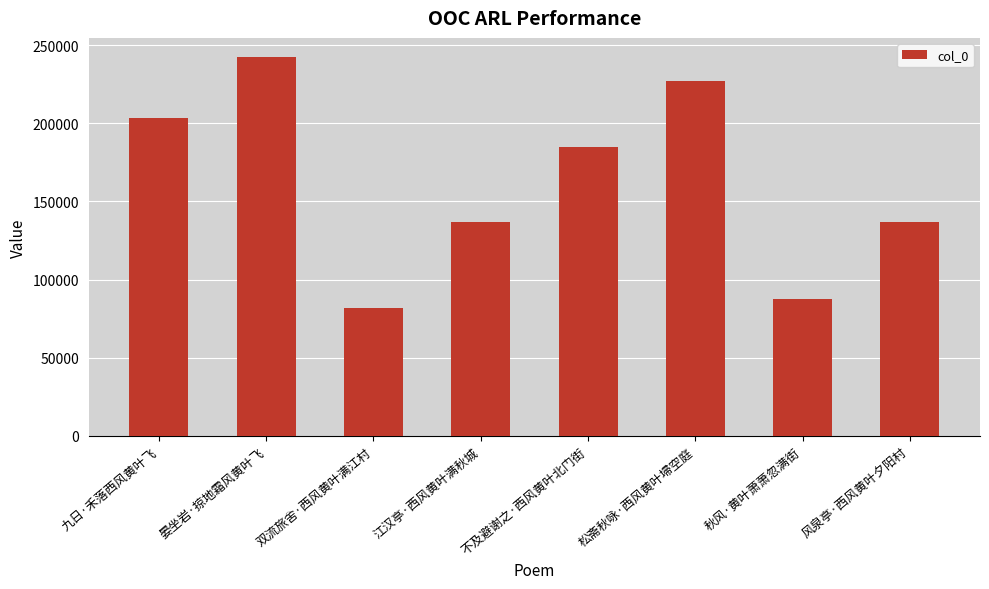

Count the number of data series in this chart.

1